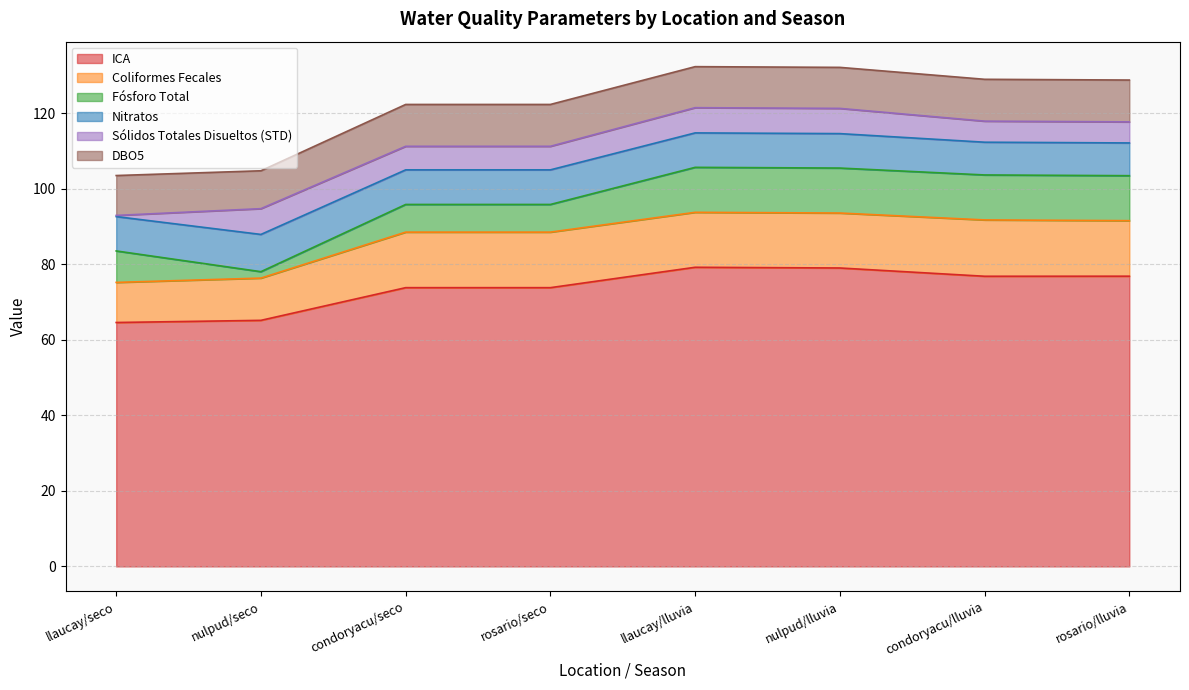

What are all the series names shown in the legend?

ICA, Coliformes Fecales, Fósforo Total, Nitratos, Sólidos Totales Disueltos (STD), DBO5